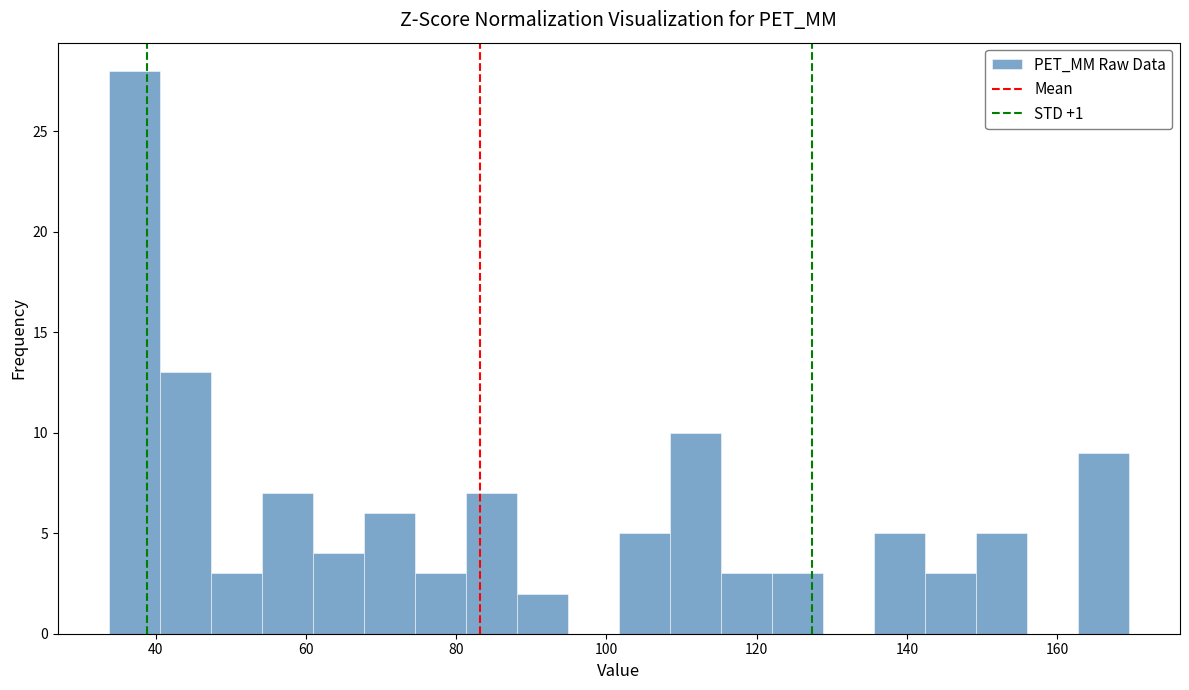

Around what value on the x-axis is the tallest bar? Give the approximate position of its centre, as read against the axis.

38